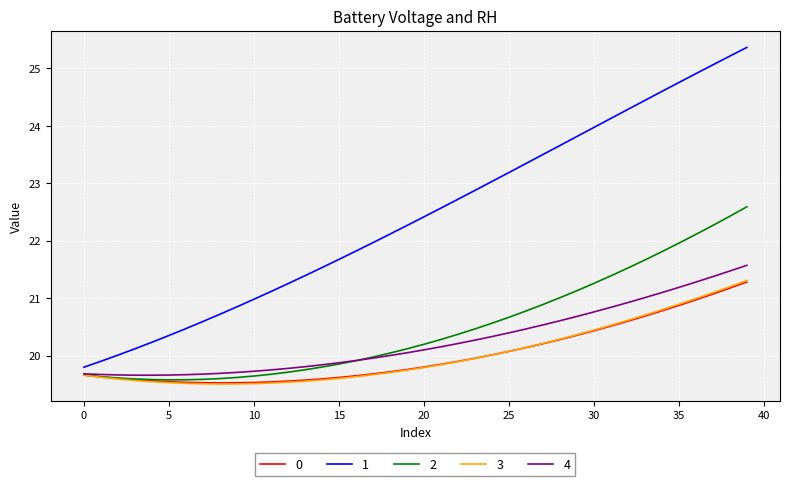

What is the maximum value for 2?

22.6